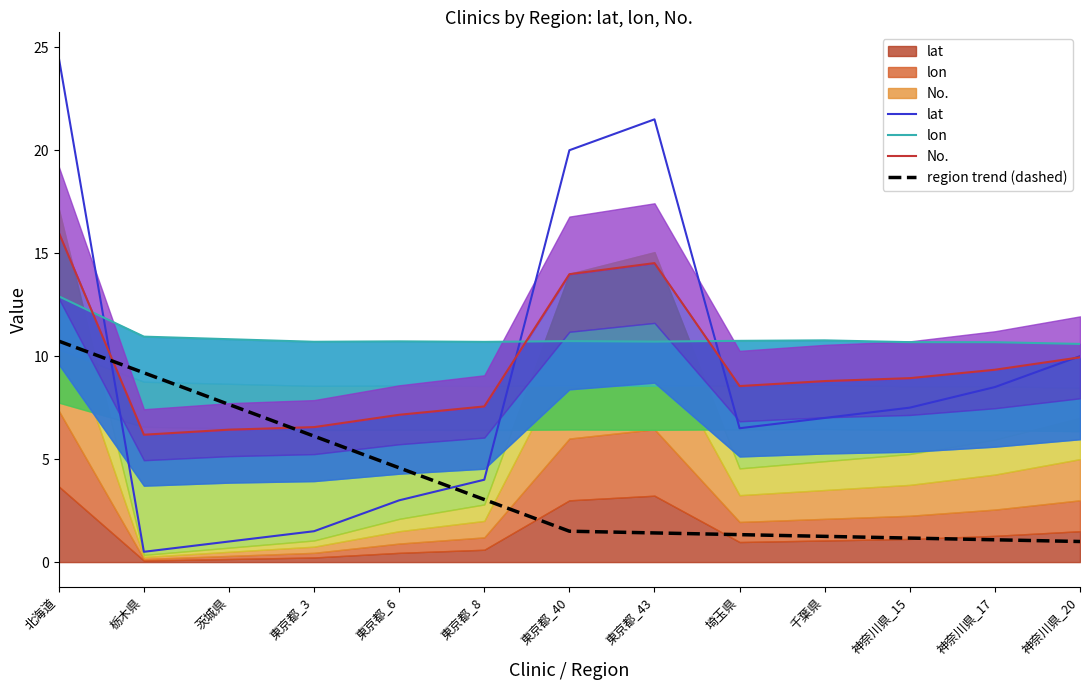

True or false: lat and No. cross at least once.

True